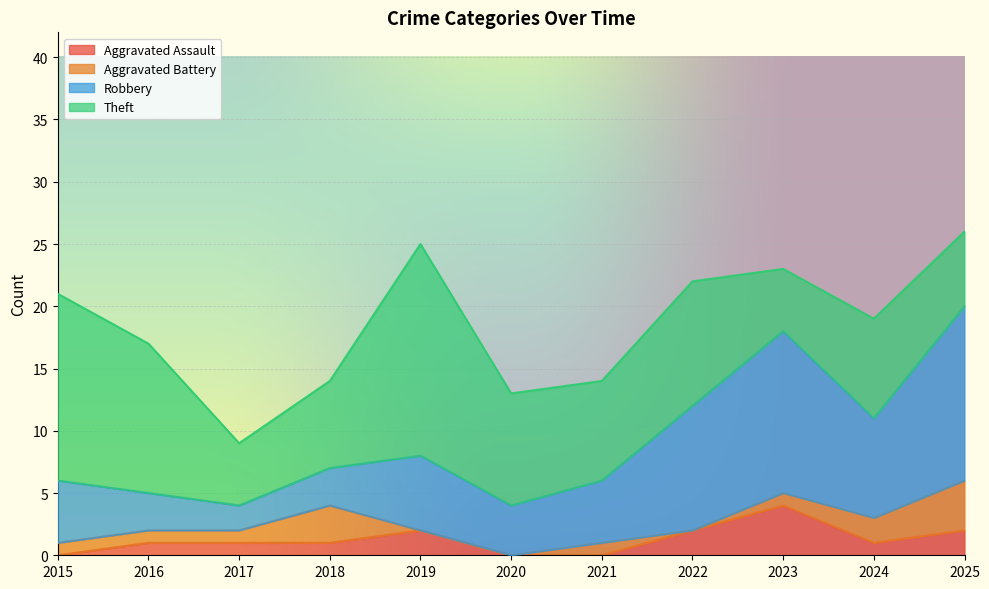

How many data points in Theft are above 8?

5